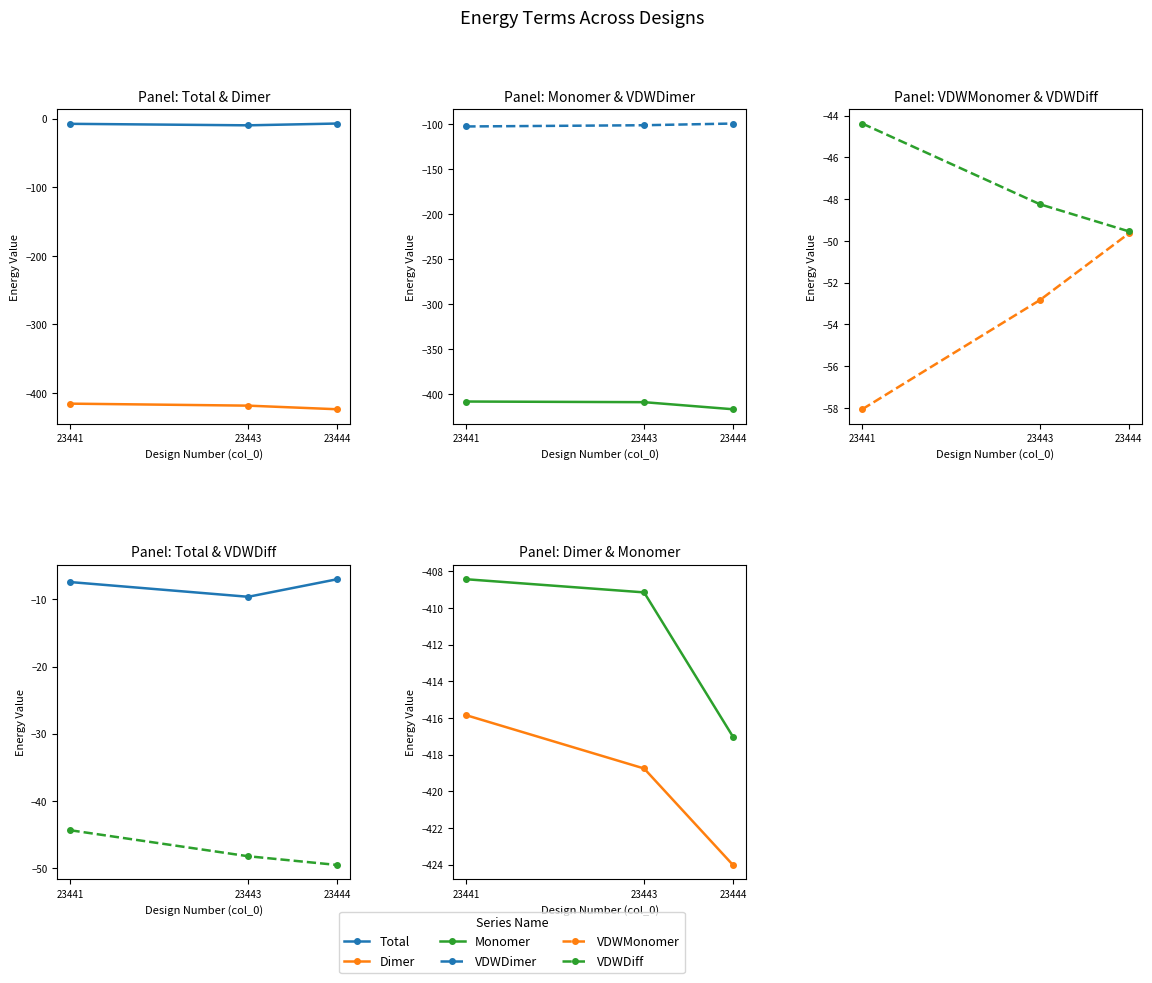

What is the sum of the Total values at 23443 and 23444?

-16.6